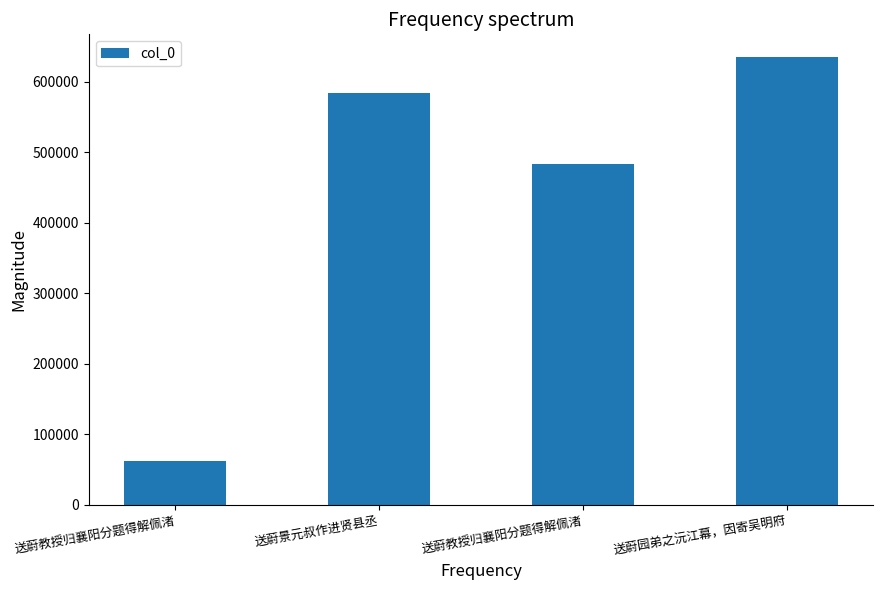

How many values are below 583503?

2